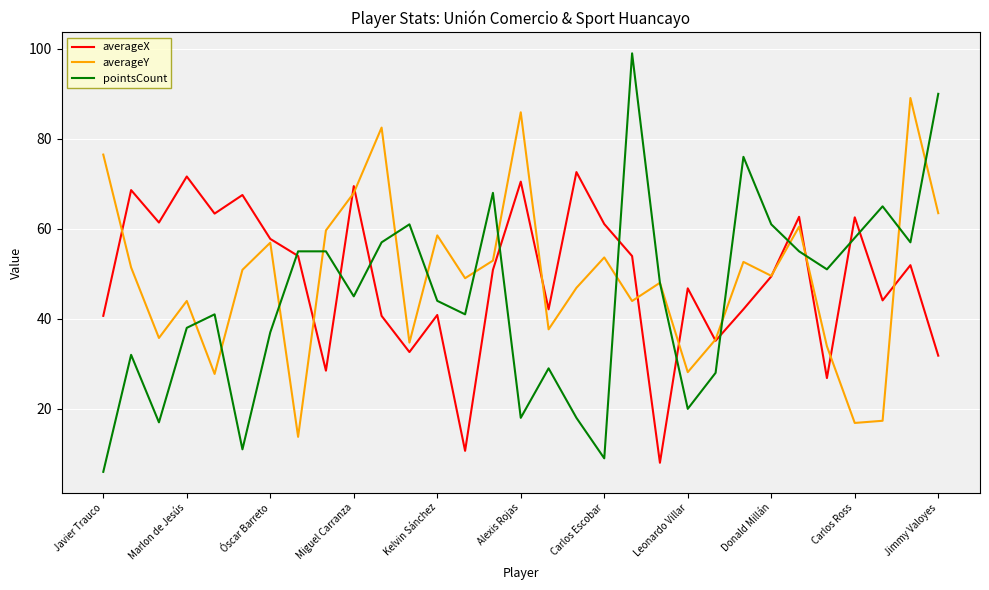

How many intersections are there between pointsCount and averageX?

11